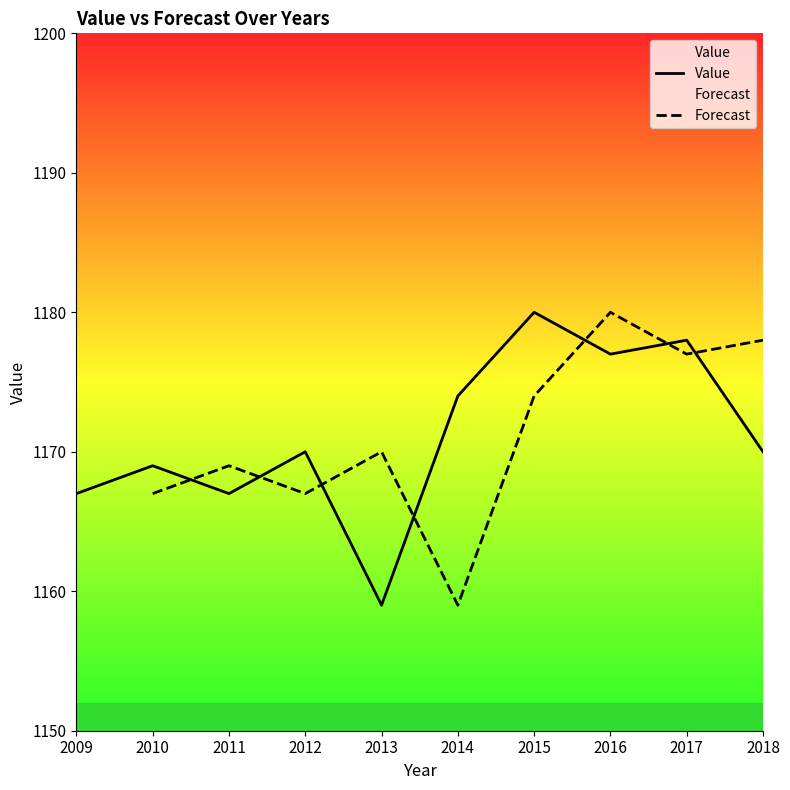

What is the value of the 6th point from the left?

1174